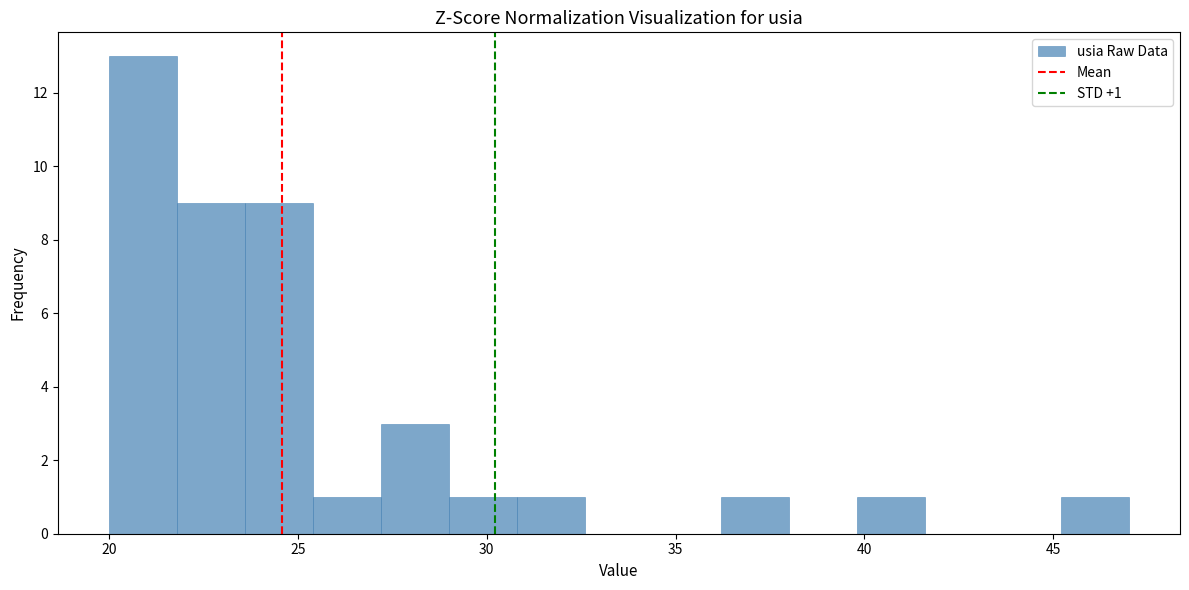

Read against the x-axis, roughly where is the centre of the tallest bar?

21.0